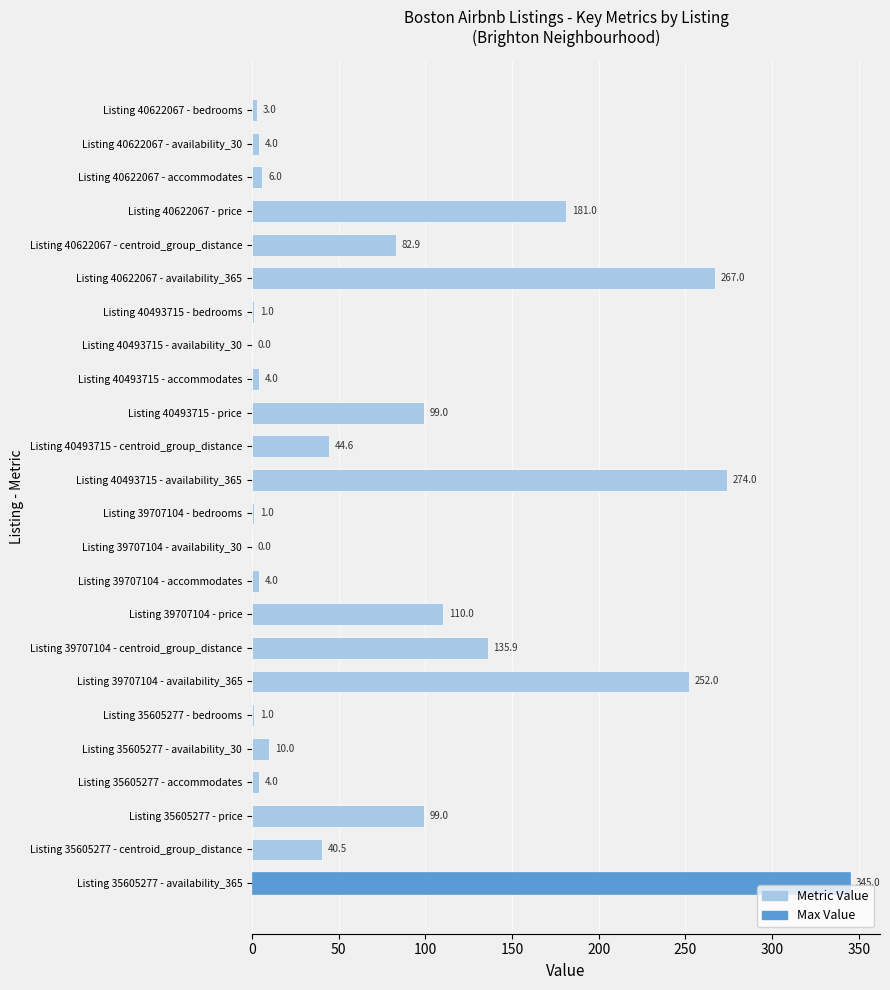

What is the sum of all values?

1968.9